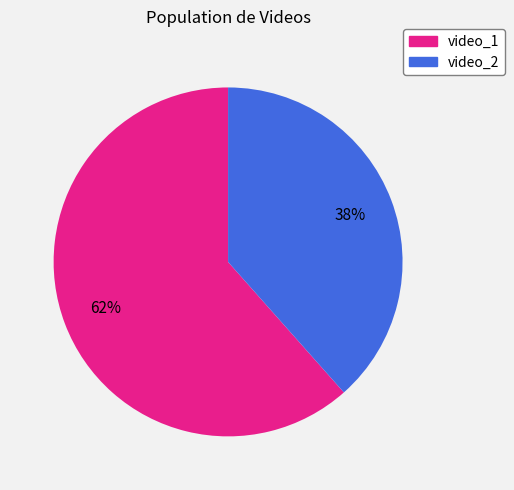

The video_2 slice represents 38% of the pie. True or false?

True